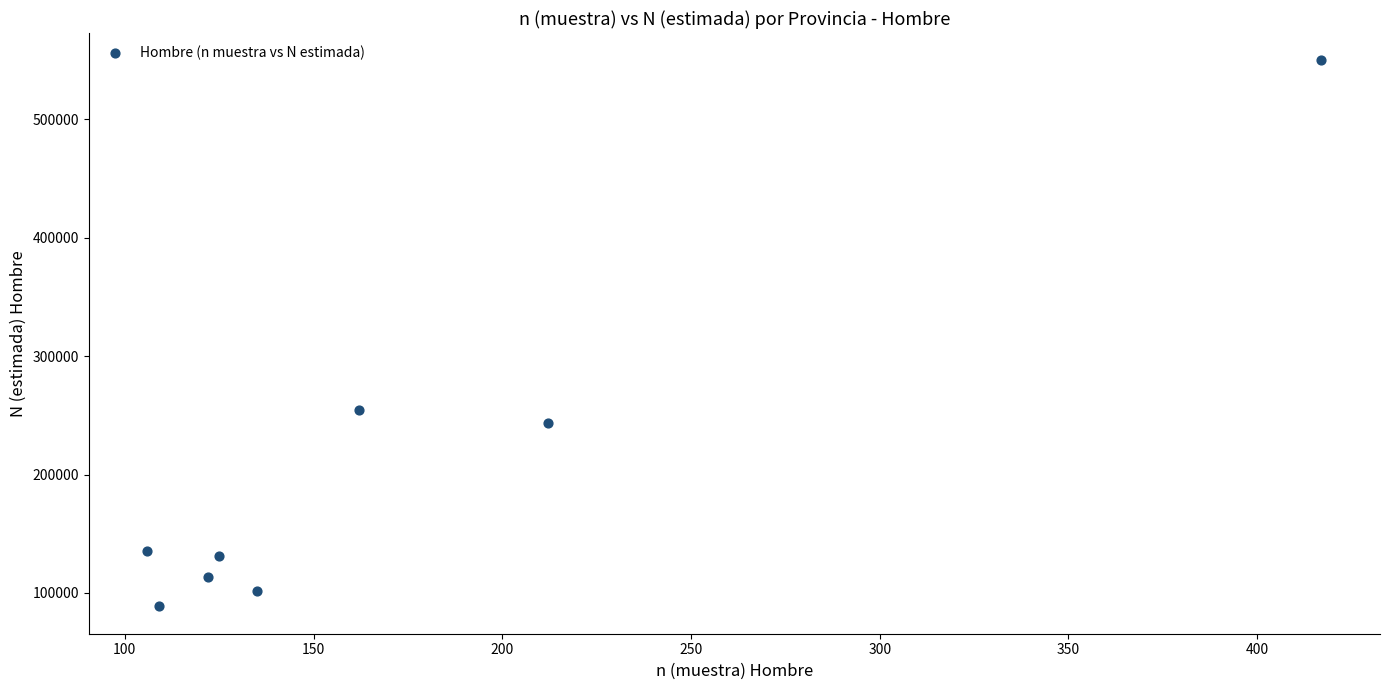

What Y value in the scatter plot is closest to 319146?

254112